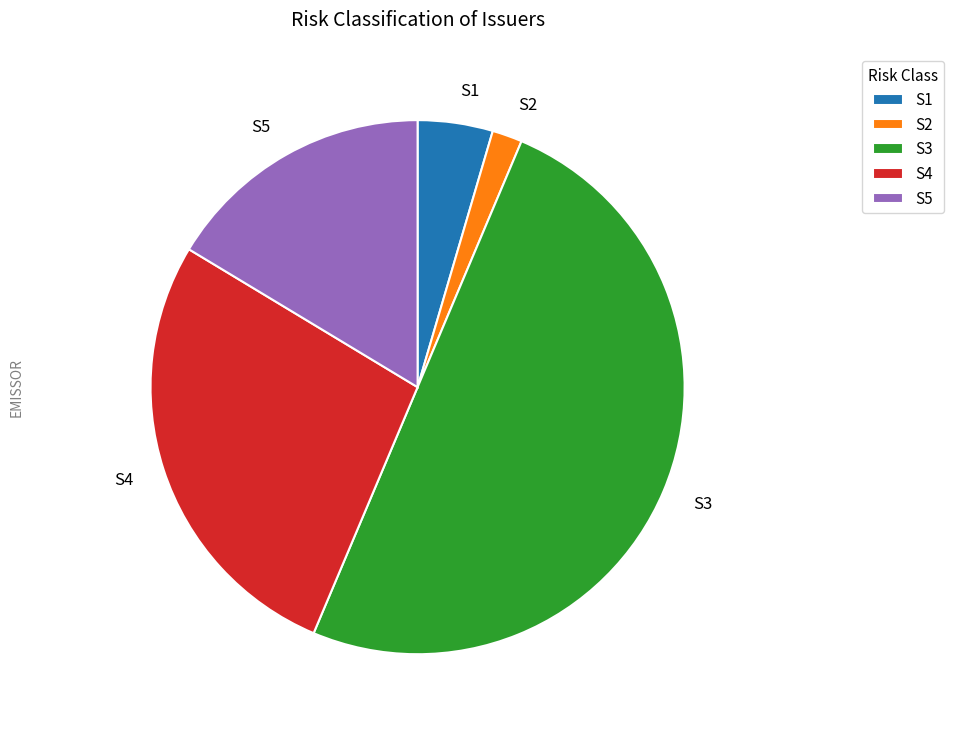

How many segments does this pie chart have?

5